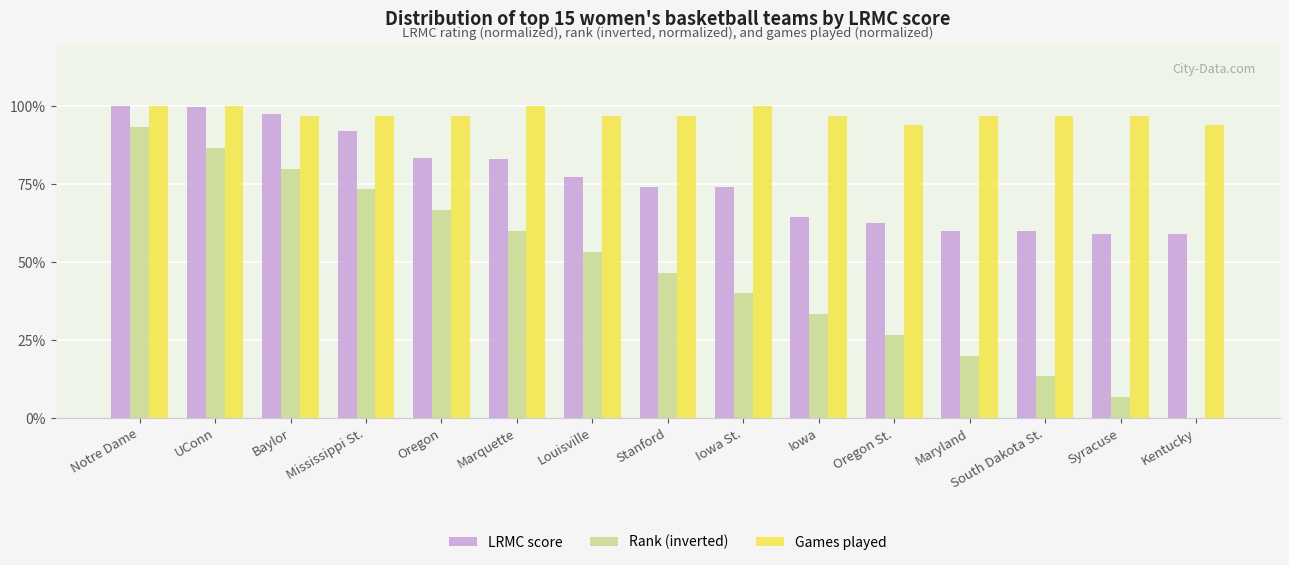

Which series changed the most between UConn and Oregon?

Rank (inverted)